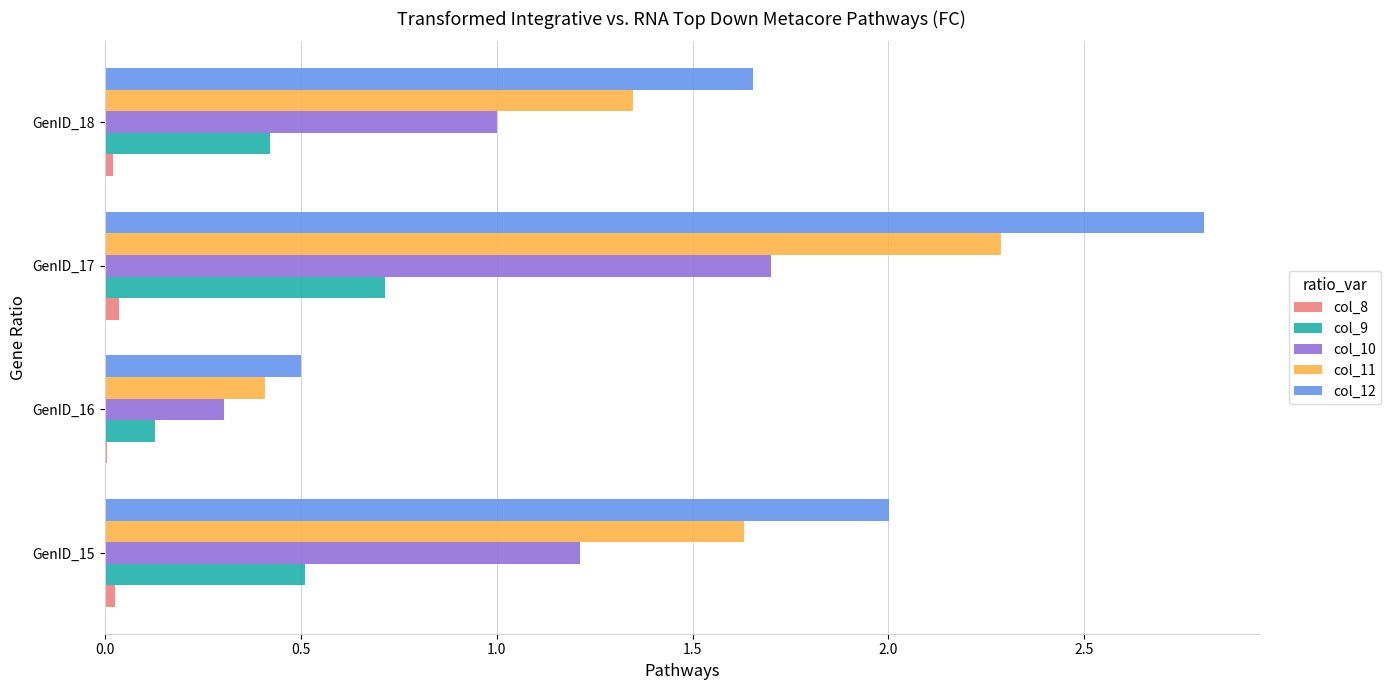

The value of col_8 at GenID_16 is 0.0. True or false?

True